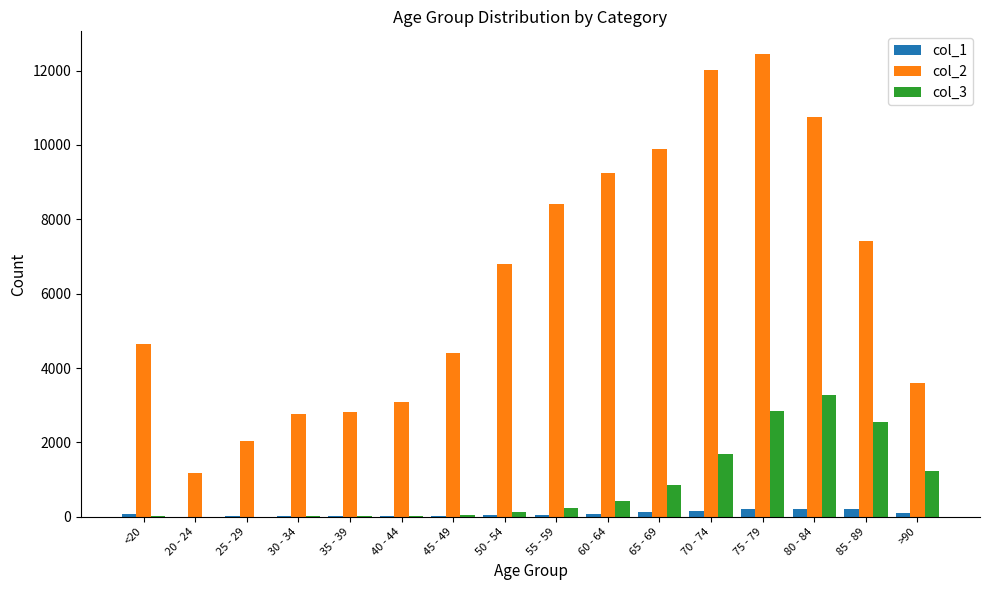

Is the value of col_1 at <20 greater than the value of col_3 at 70 - 74?

No